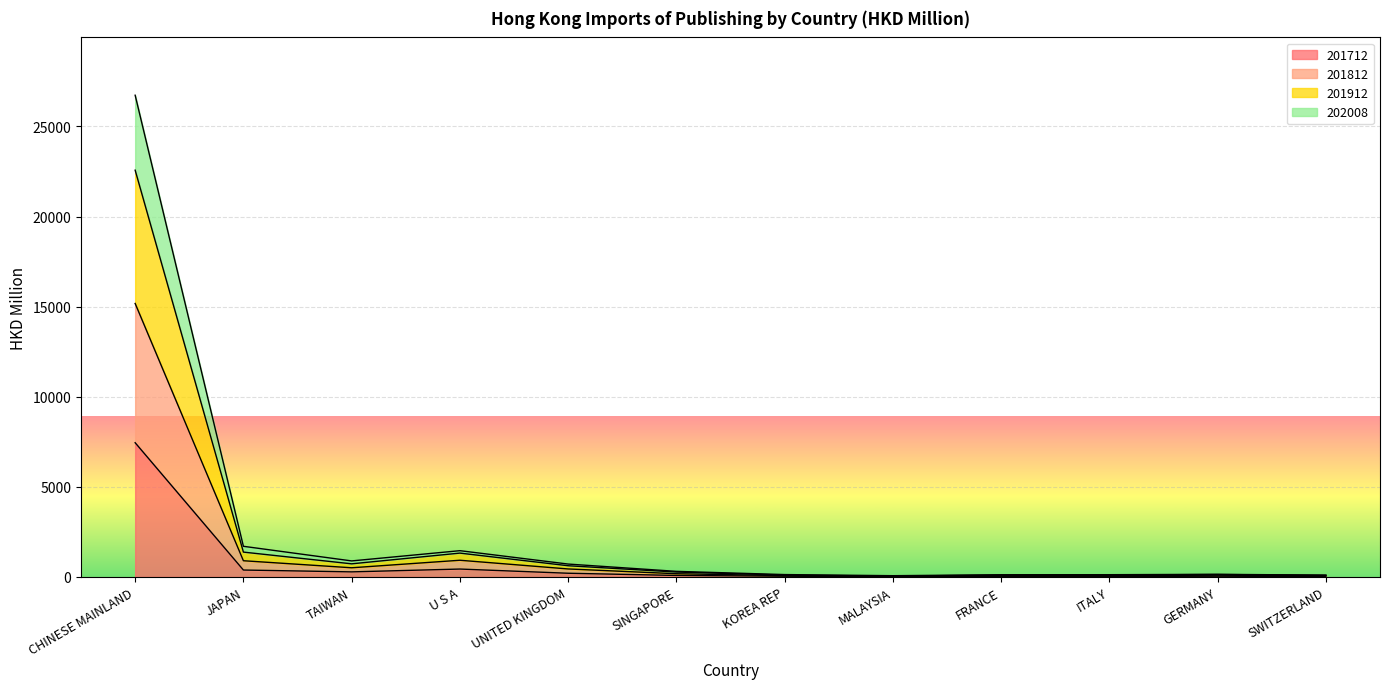

True or false: 201712 has a value of 13.1 at KOREA REP.

False